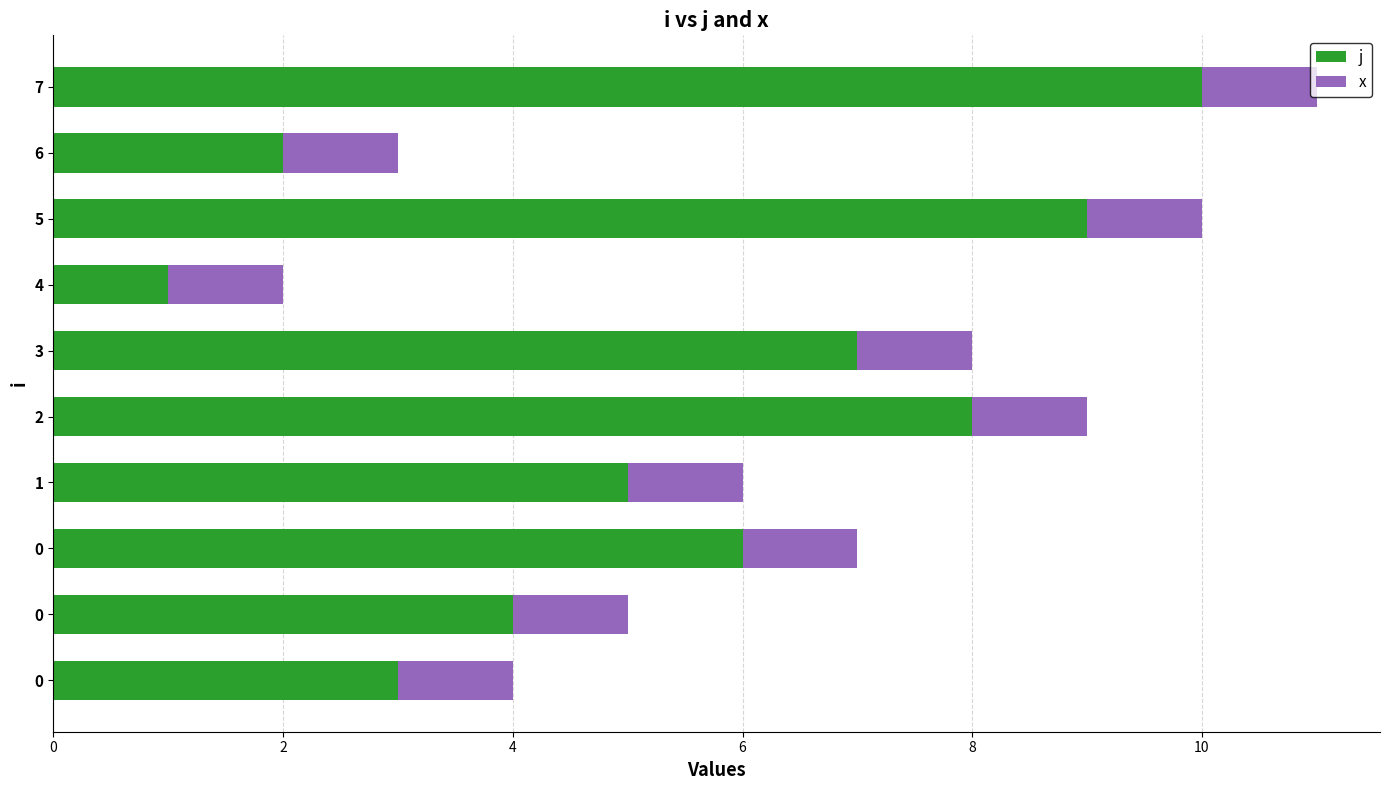

What are all the series names shown in the legend?

j, x